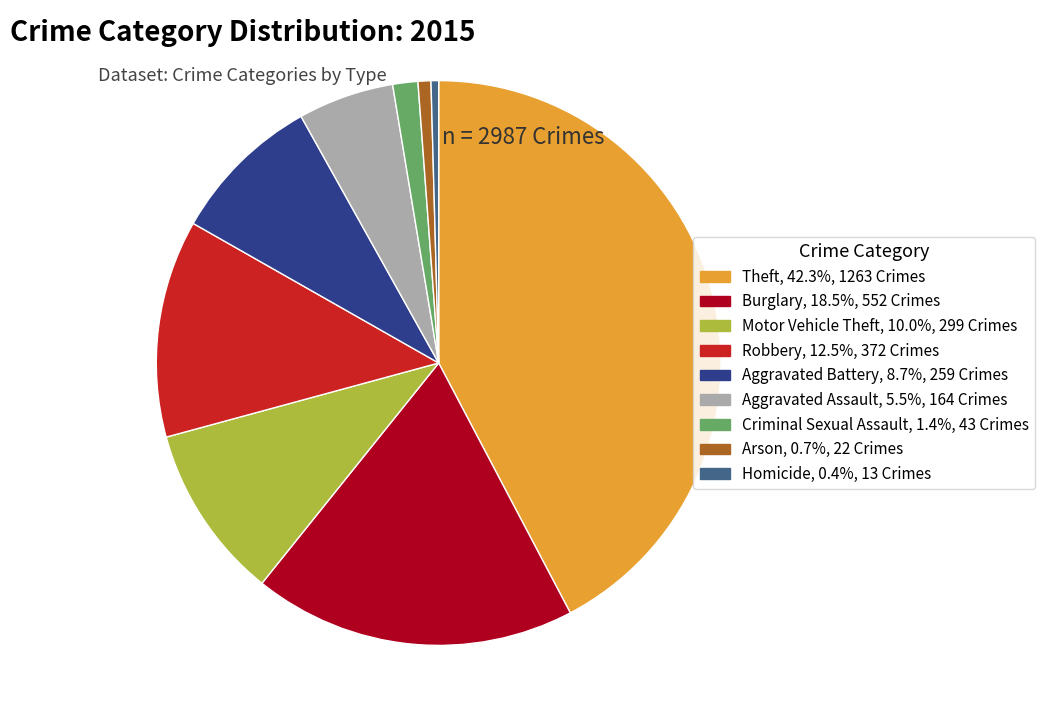

What is the largest slice in the pie chart?

Theft